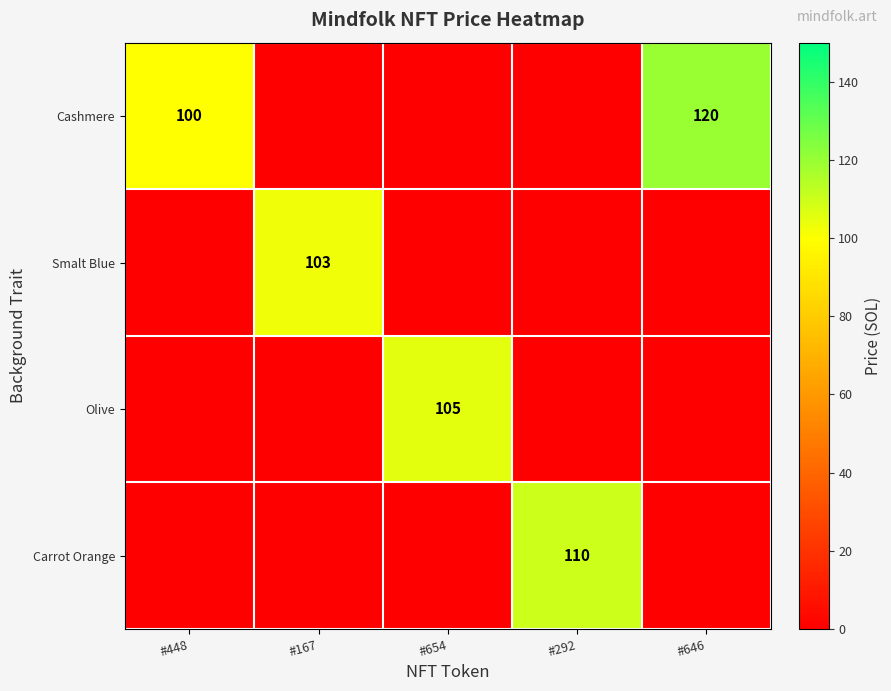

Between #654 and #646, which is larger?

#646